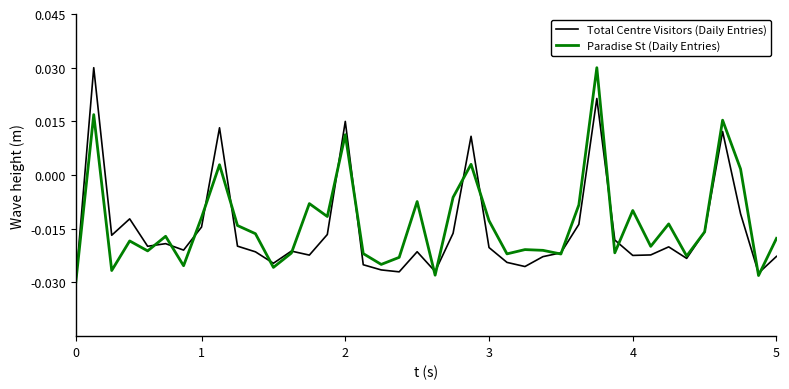

Does the chart display data point markers on the line(s)?

No